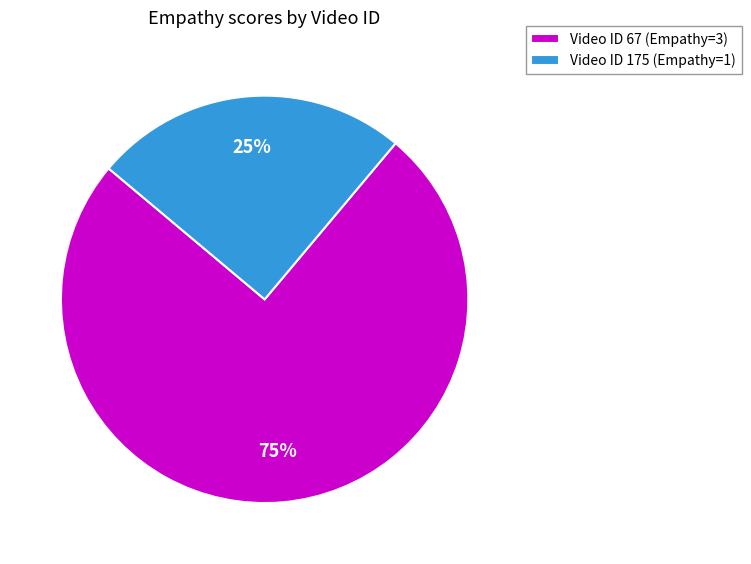

Does Video ID 175 (Empathy=1) represent more than half of the total?

No